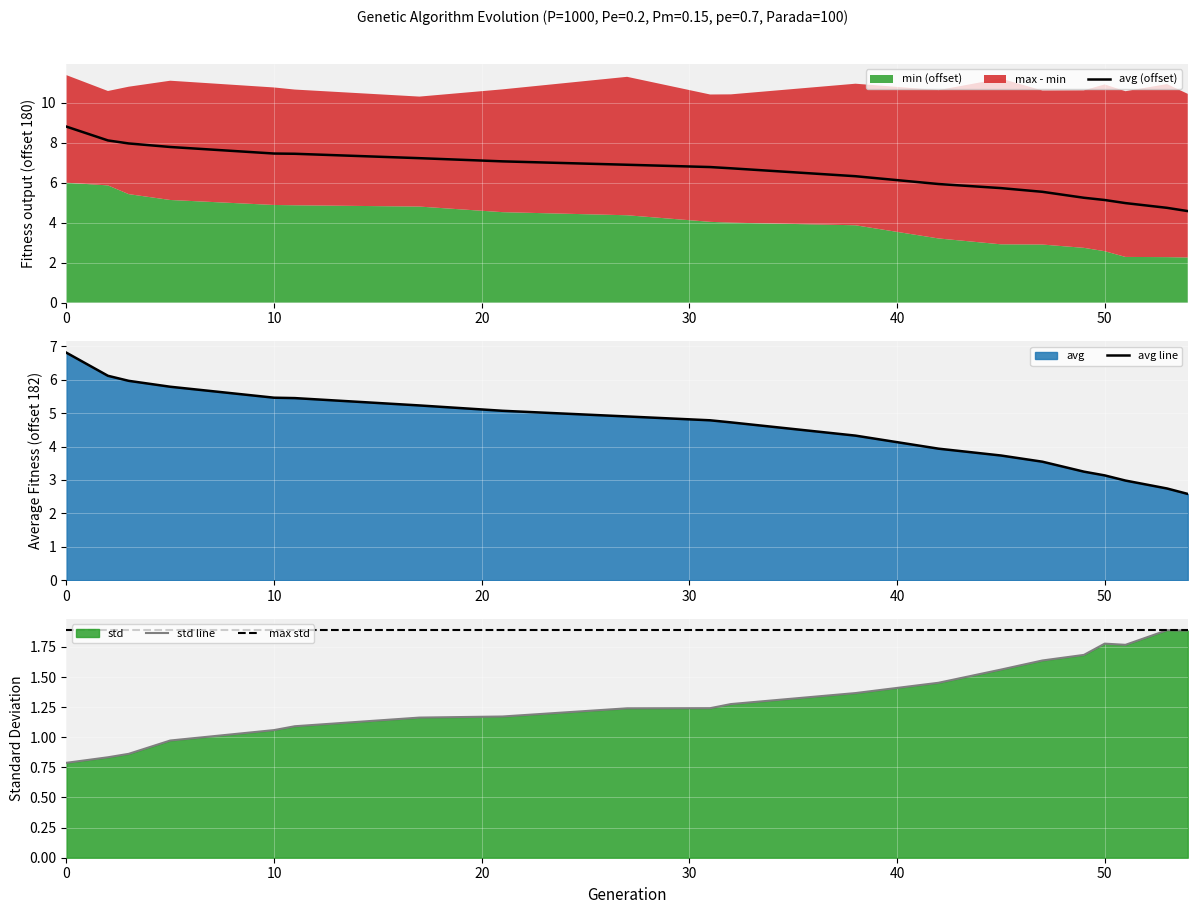

Is it true that min equals 5.2 at 49?

True